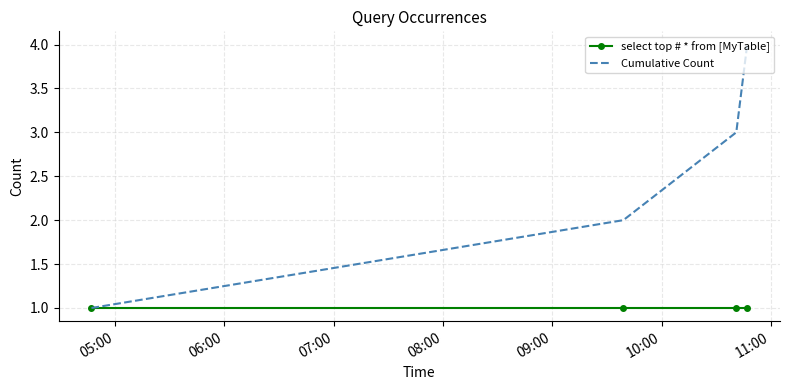

Which series has the largest total across all categories?

Cumulative Count